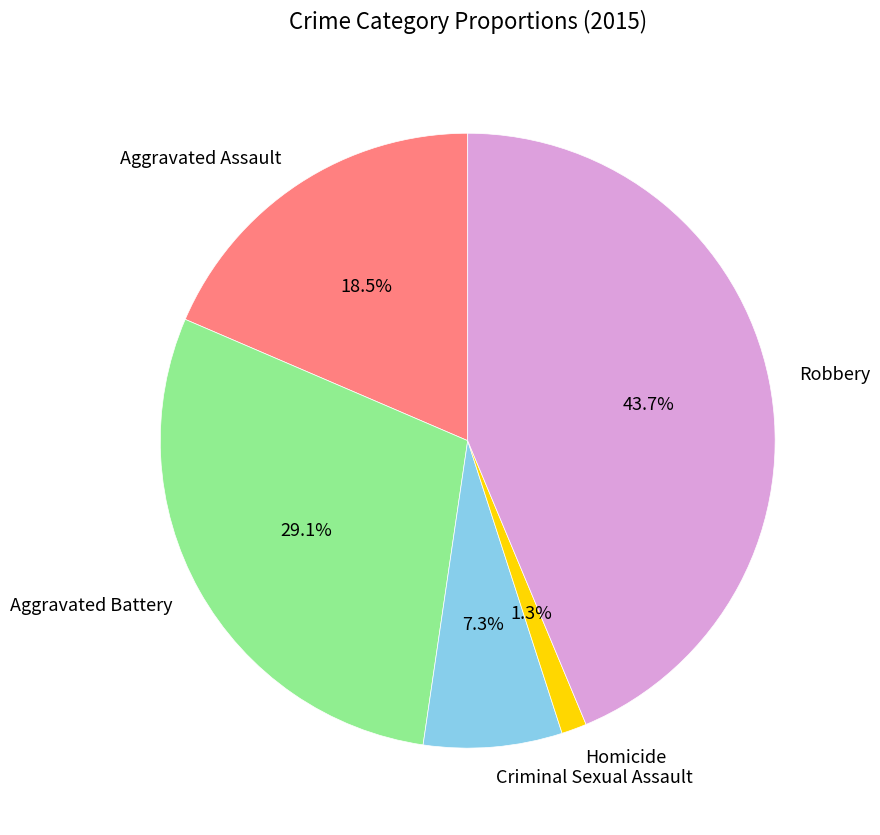

Which slice is the smallest?

Homicide